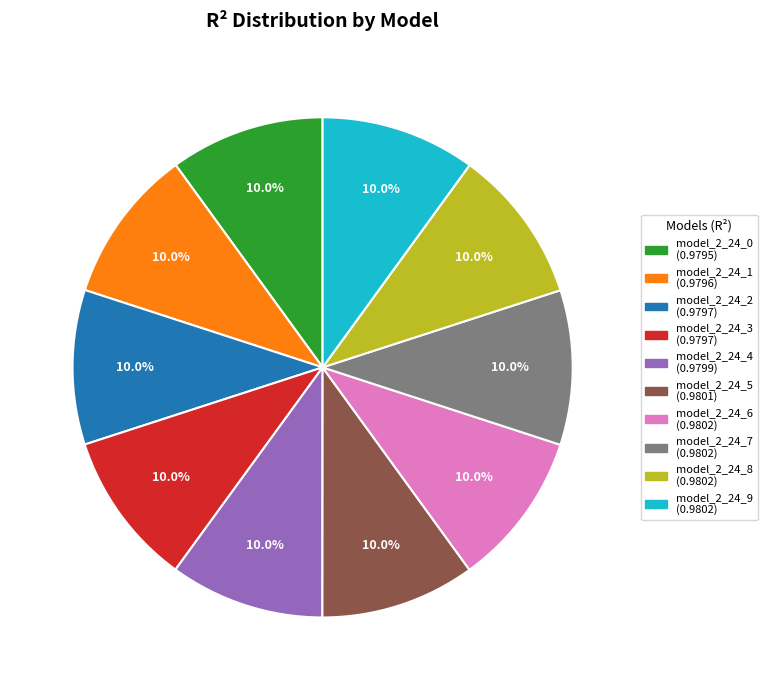

To the nearest percent, what is the average slice percentage?

10%